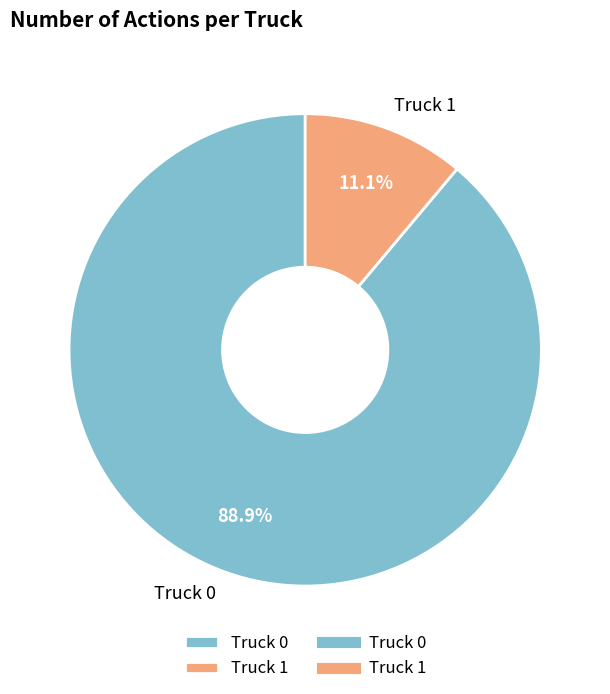

What is the total percentage of Truck 1 and Truck 0?

100.0%